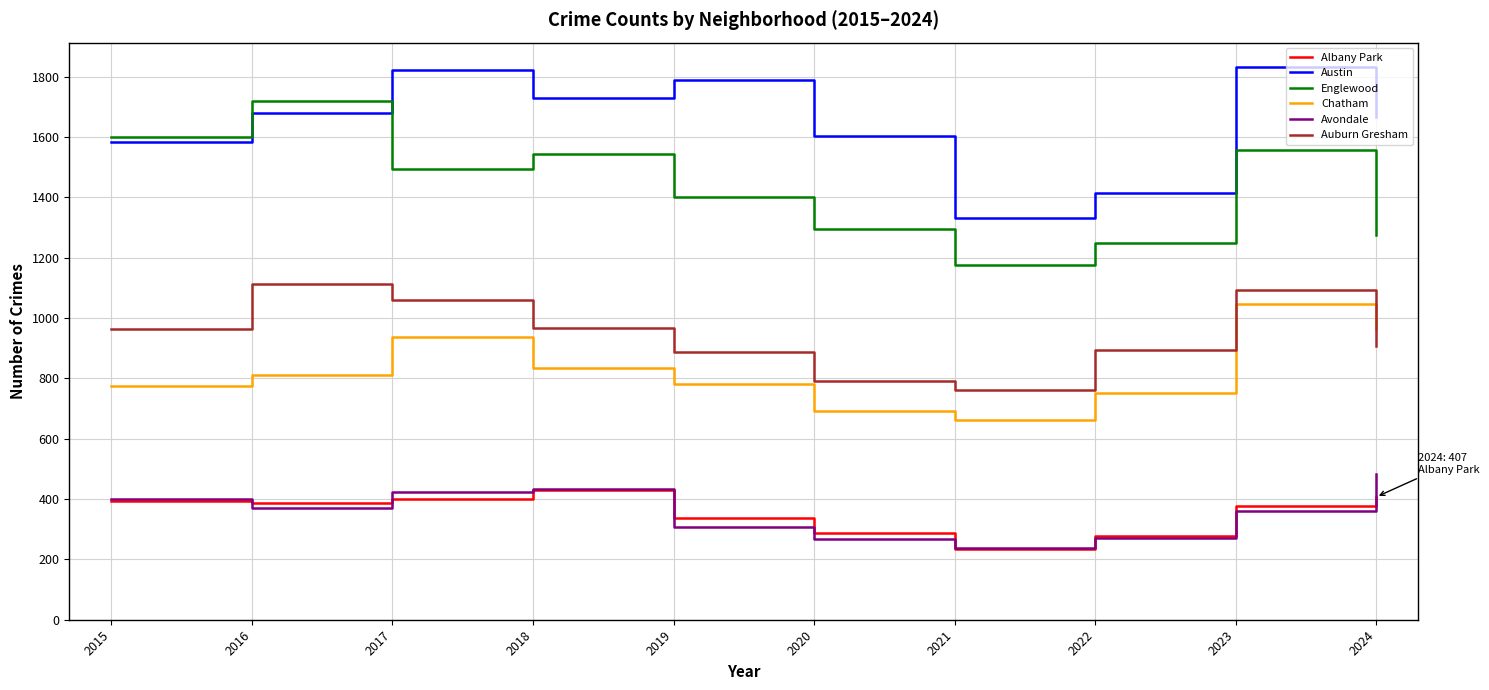

The Chatham series shows 440 at 2021. True or false?

False